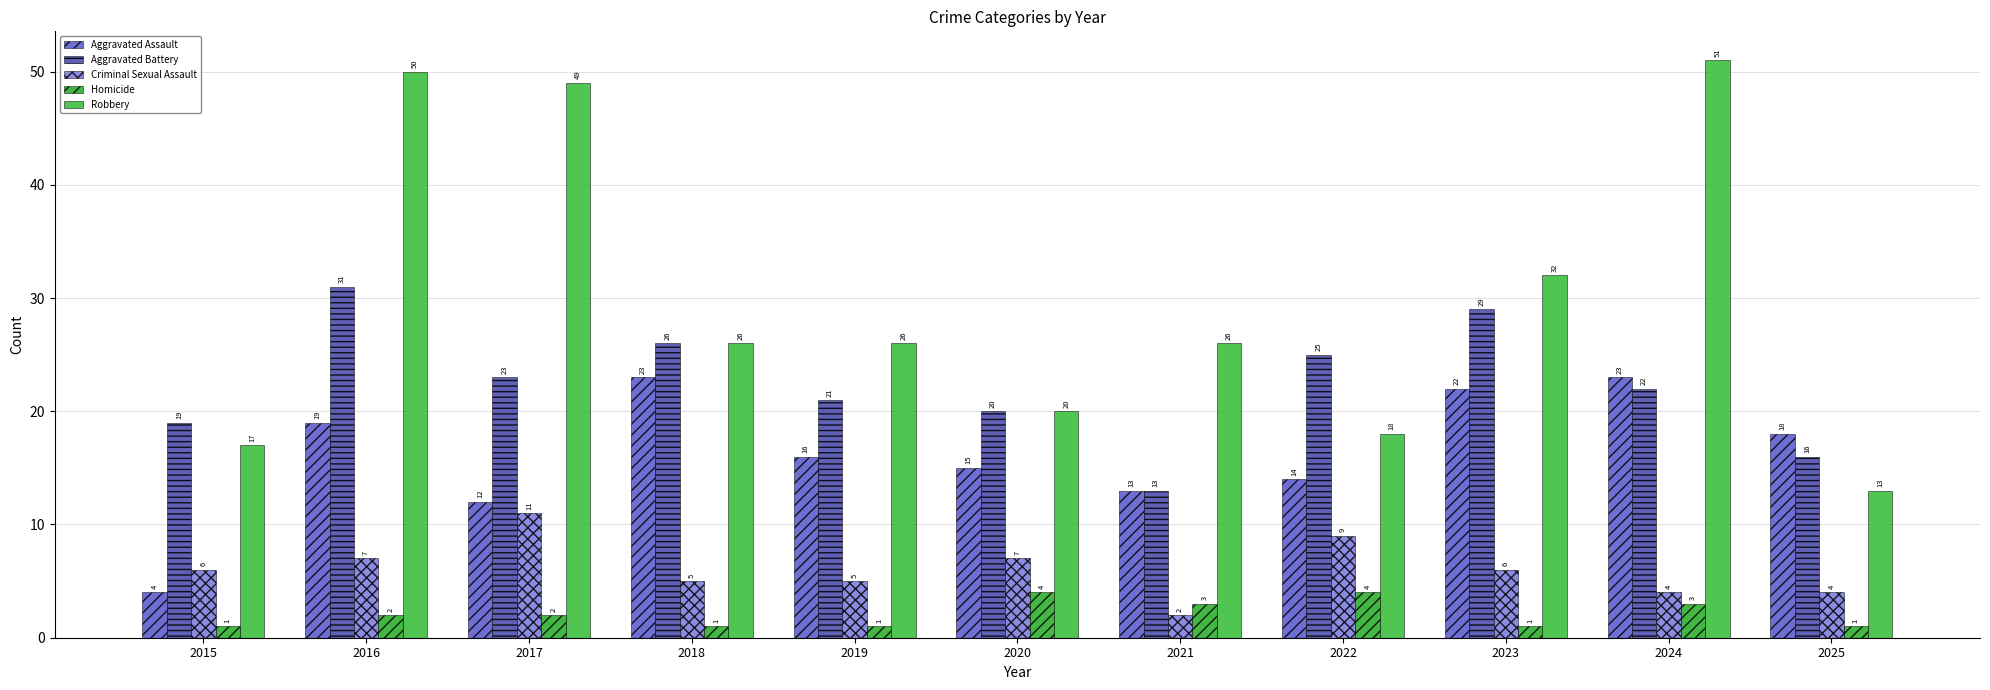

Which series has the largest total across all categories?

Robbery